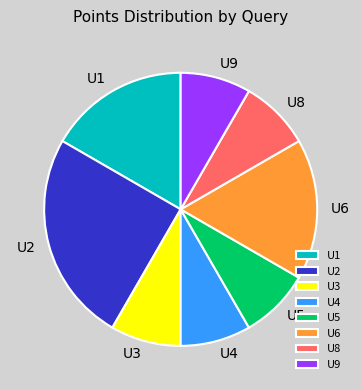

The U2 slice represents 32% of the pie. True or false?

False